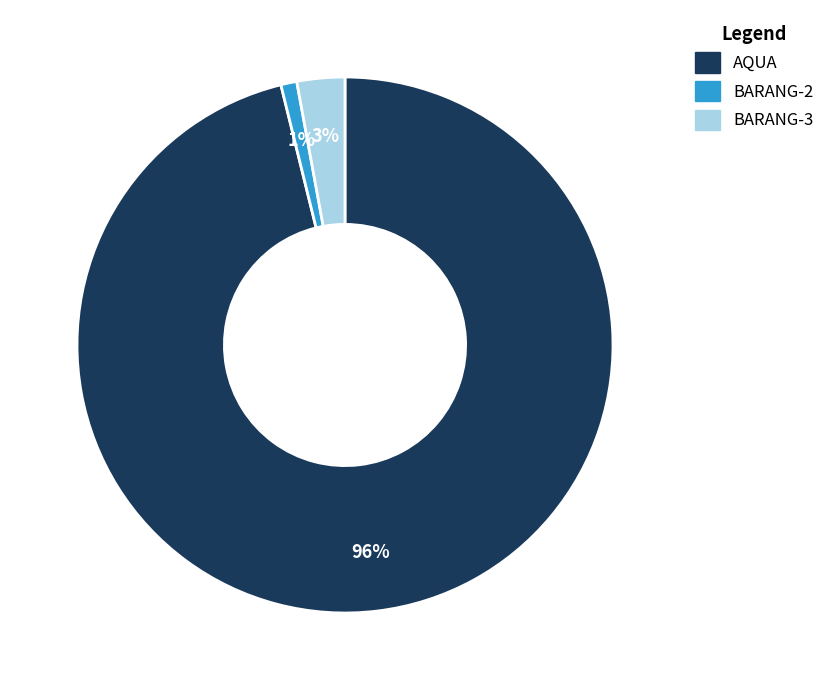

Count the number of slices in the pie.

3